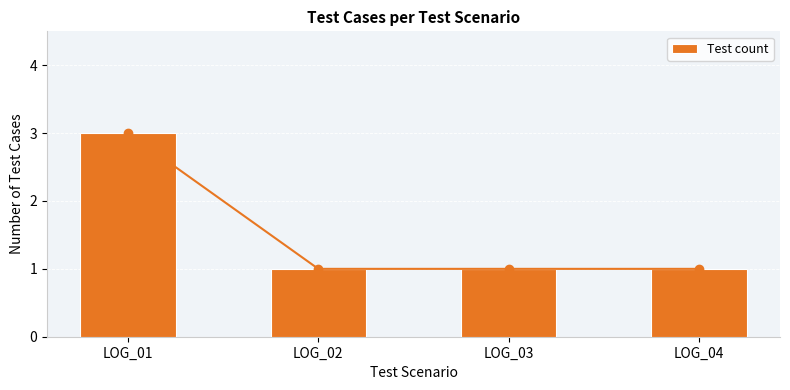

What is the sum of the values at LOG_01 and LOG_02?

4